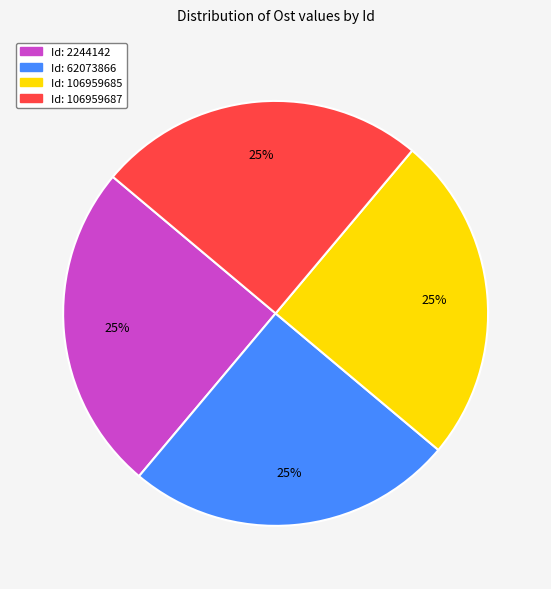

Does any single category account for the majority?

No